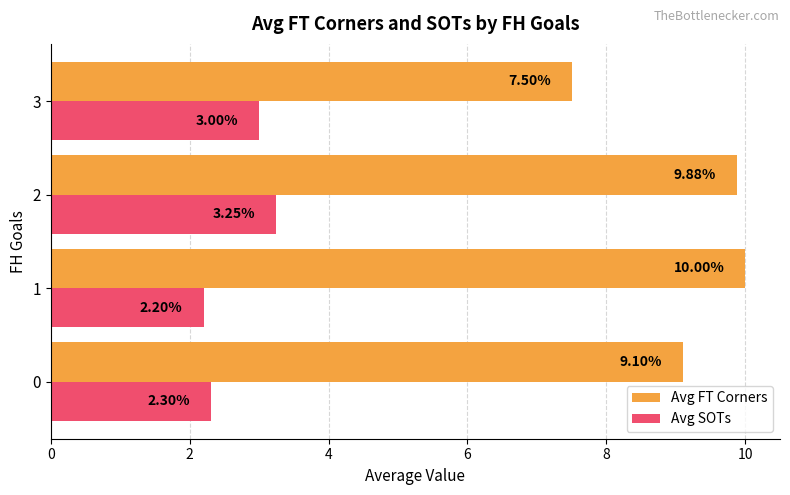

Which category has the highest value in the Avg SOTs series?

2